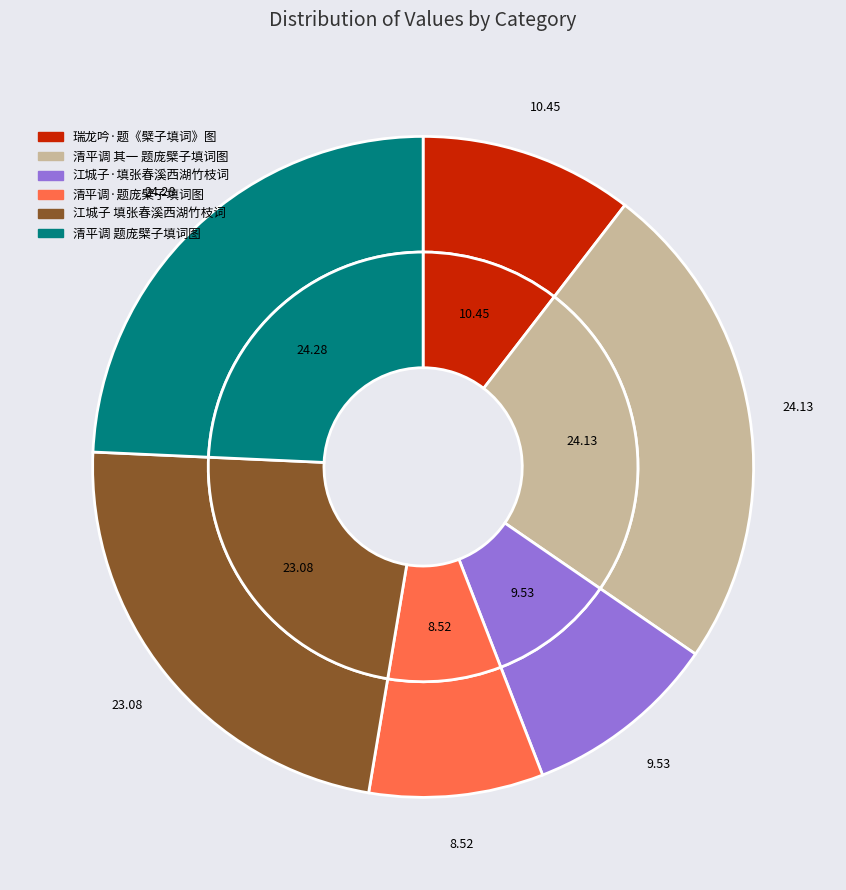

What percentage is NOT represented by 江城子·填张春溪西湖竹枝词?

90.5%